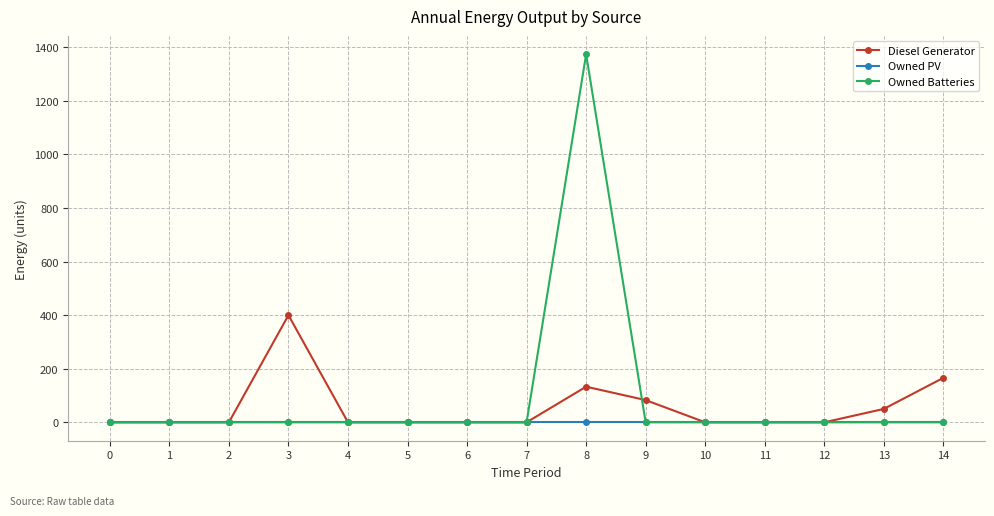

What is the highest value of the Diesel Generator series?

400